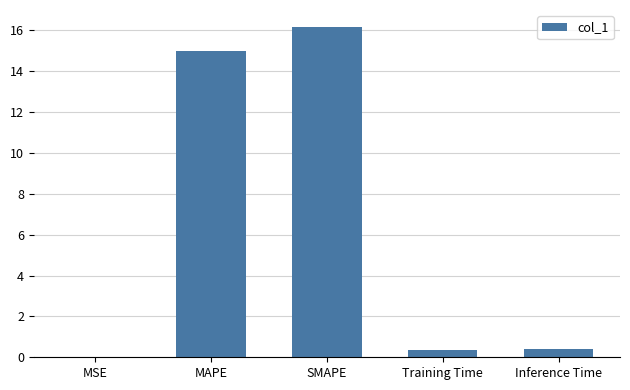

What is the sum of all values?

31.9